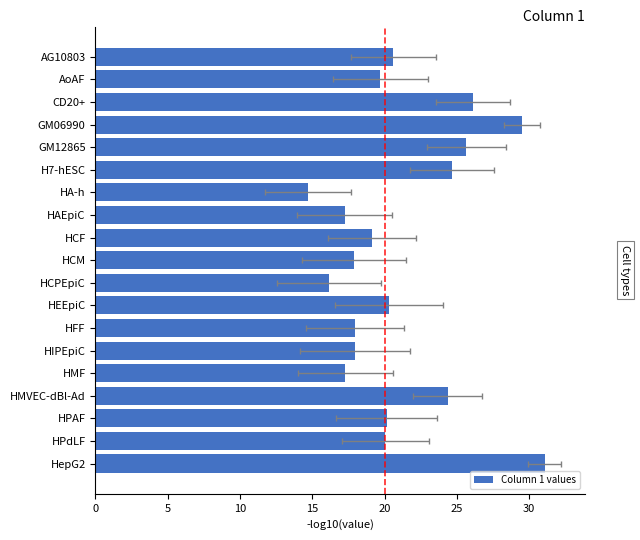

Count the number of values greater than 20.

10